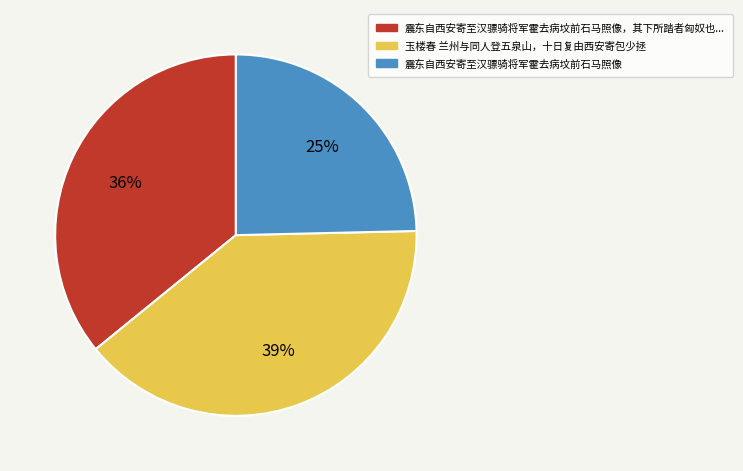

To the nearest percent, what is the average slice percentage?

33%